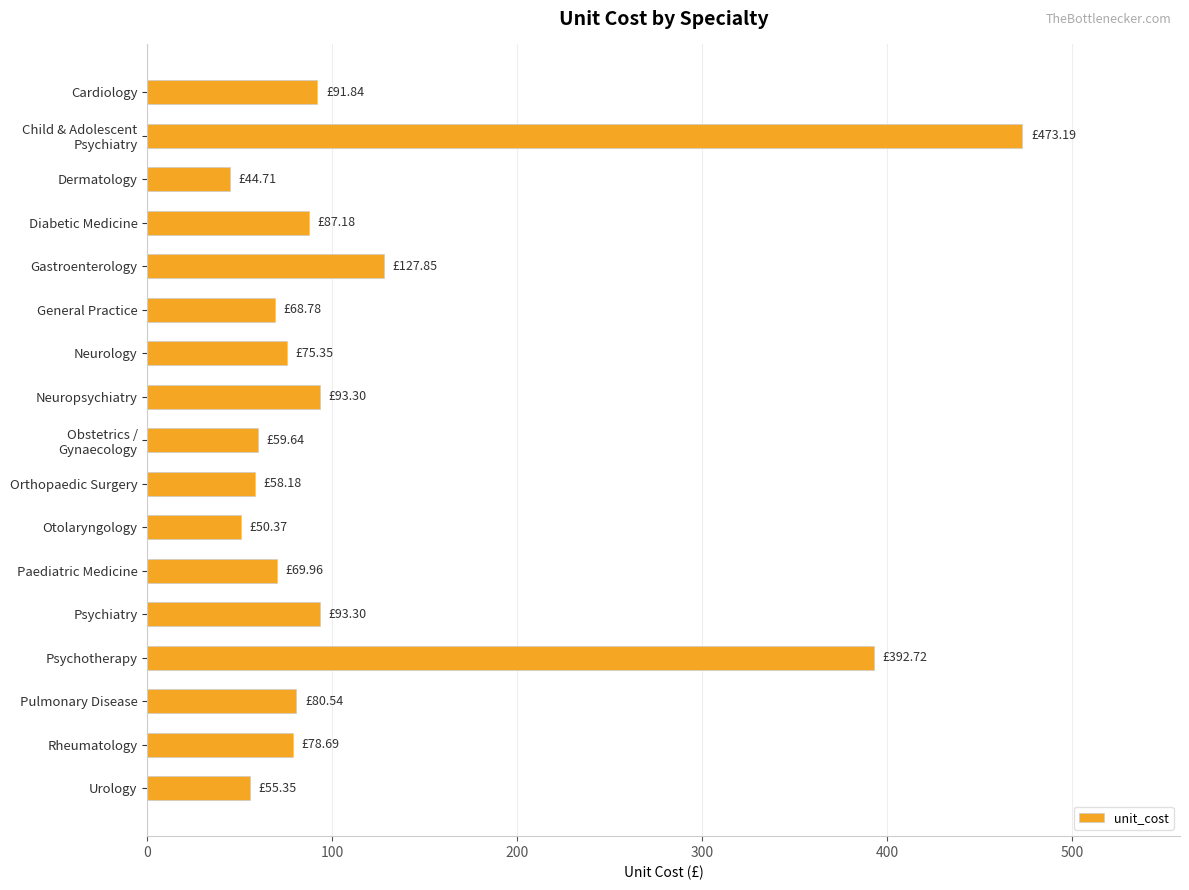

What is the maximum value shown in the chart?

473.2